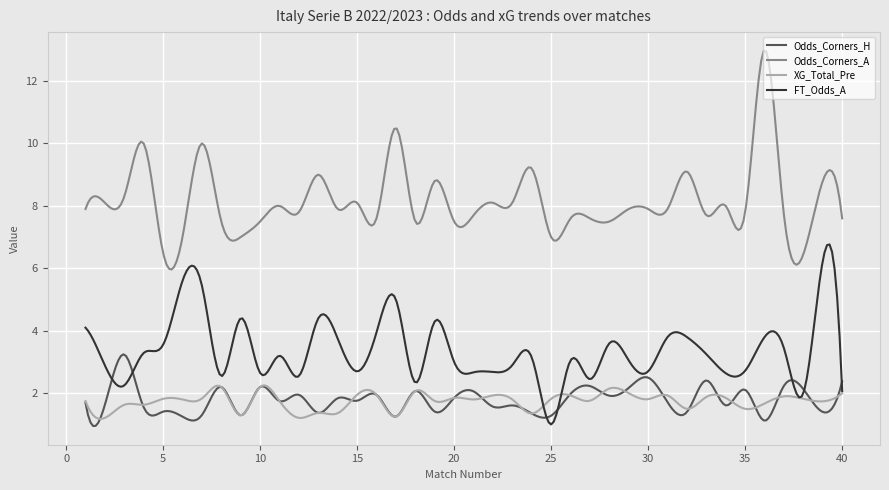

Which series has the widest spread of values?

Odds_Corners_A